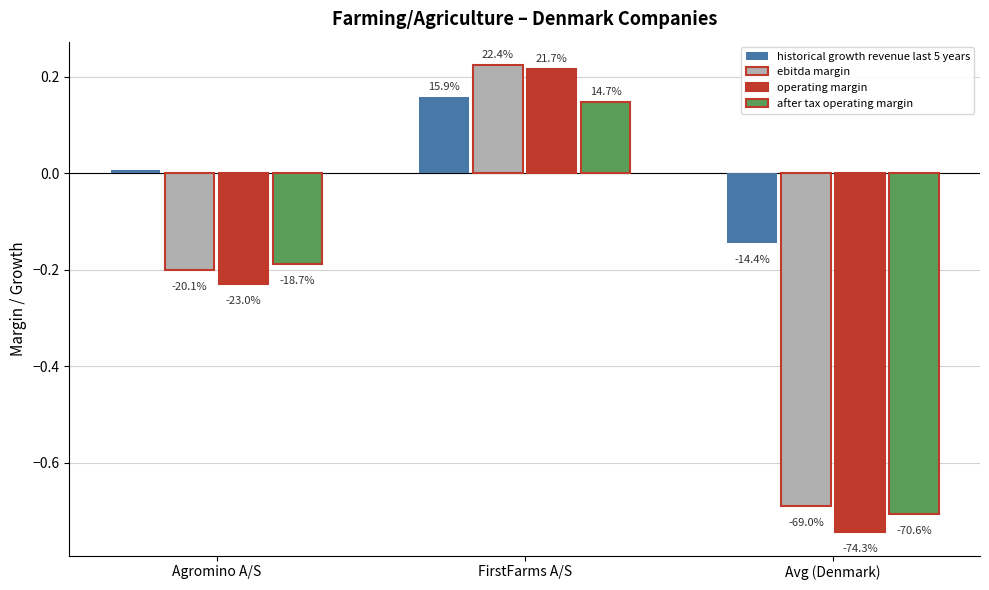

What are all the series names shown in the legend?

historical growth revenue last 5 years, ebitda margin, operating margin, after tax operating margin